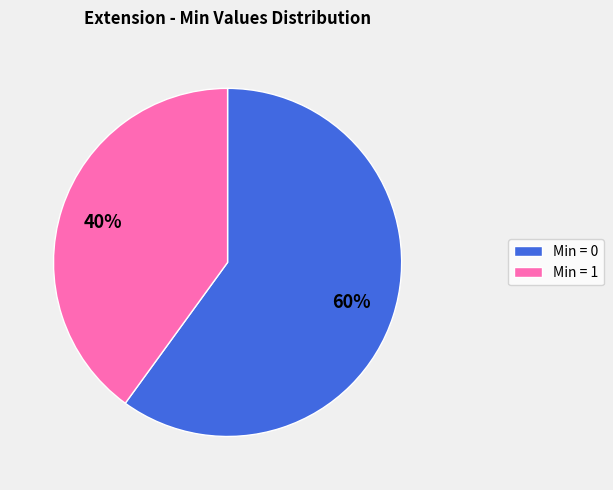

To the nearest percent, what is the difference between the Min = 0 and Min = 1 slice percentages?

20%